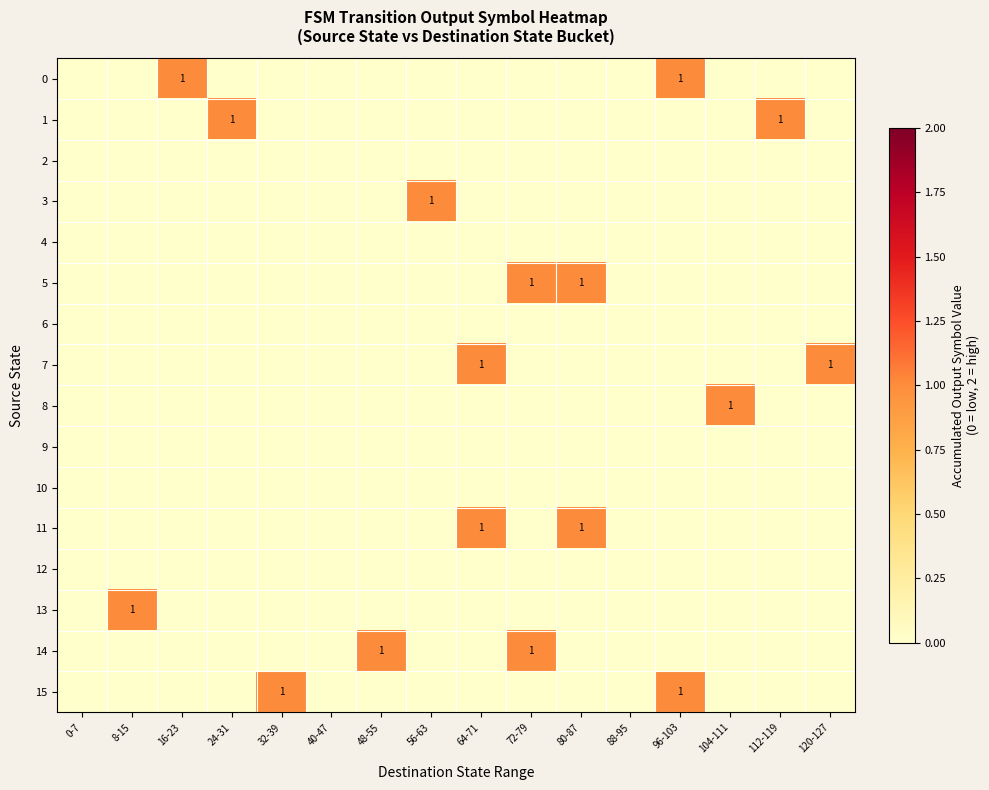

At how many categories does at least one series exceed 0?

13